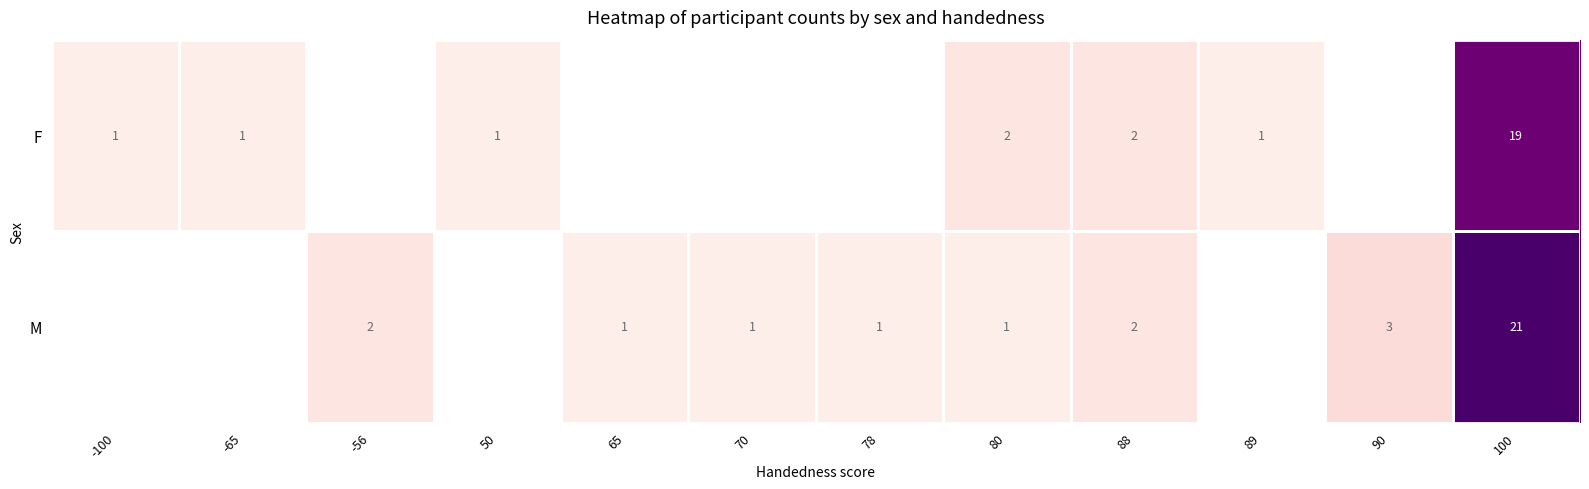

Is the value of F at 100 greater than the value of M at -56?

Yes